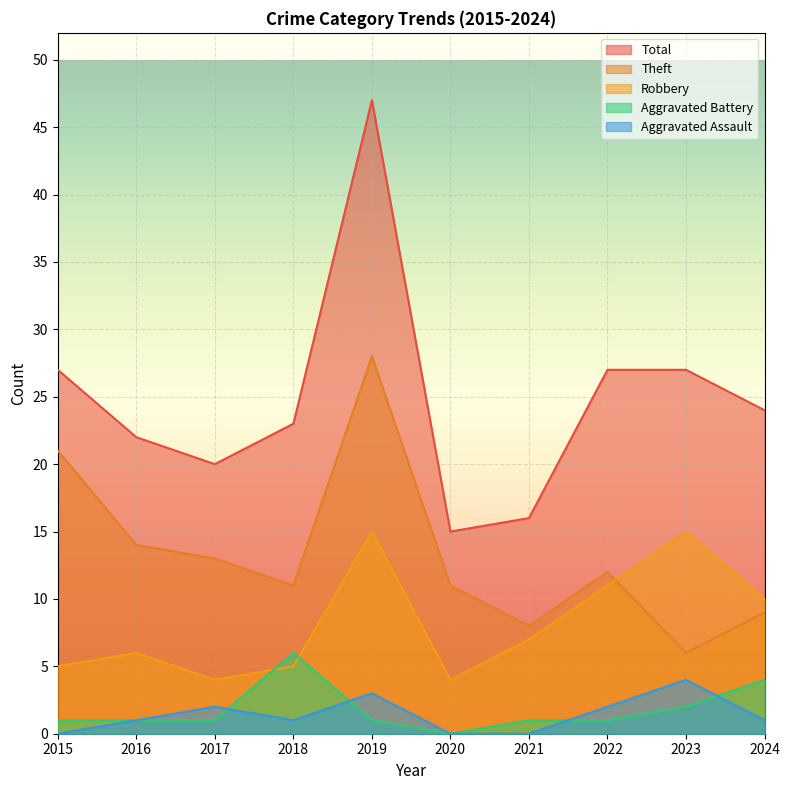

What is the value of the Aggravated Battery point at the 8th from the left?

1